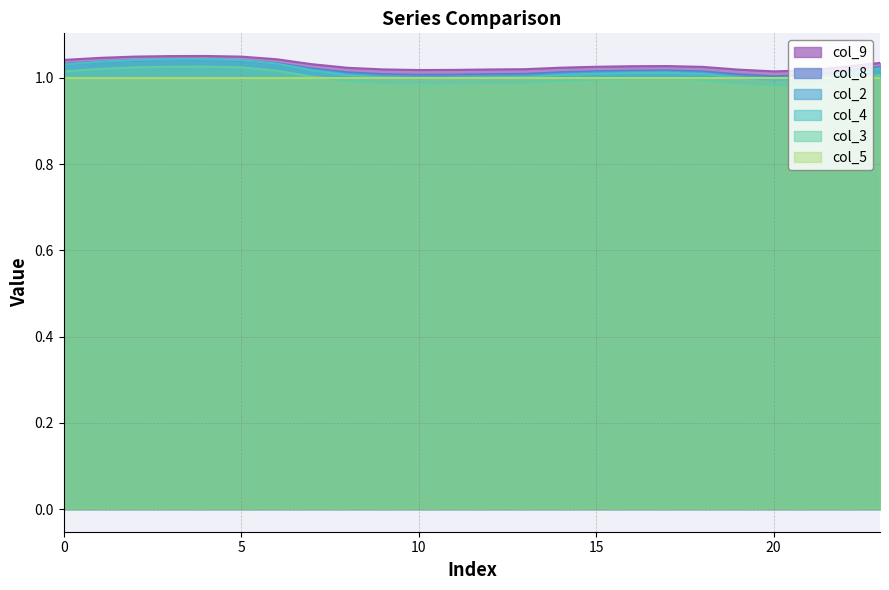

Between 19 and 20, which is larger?

19